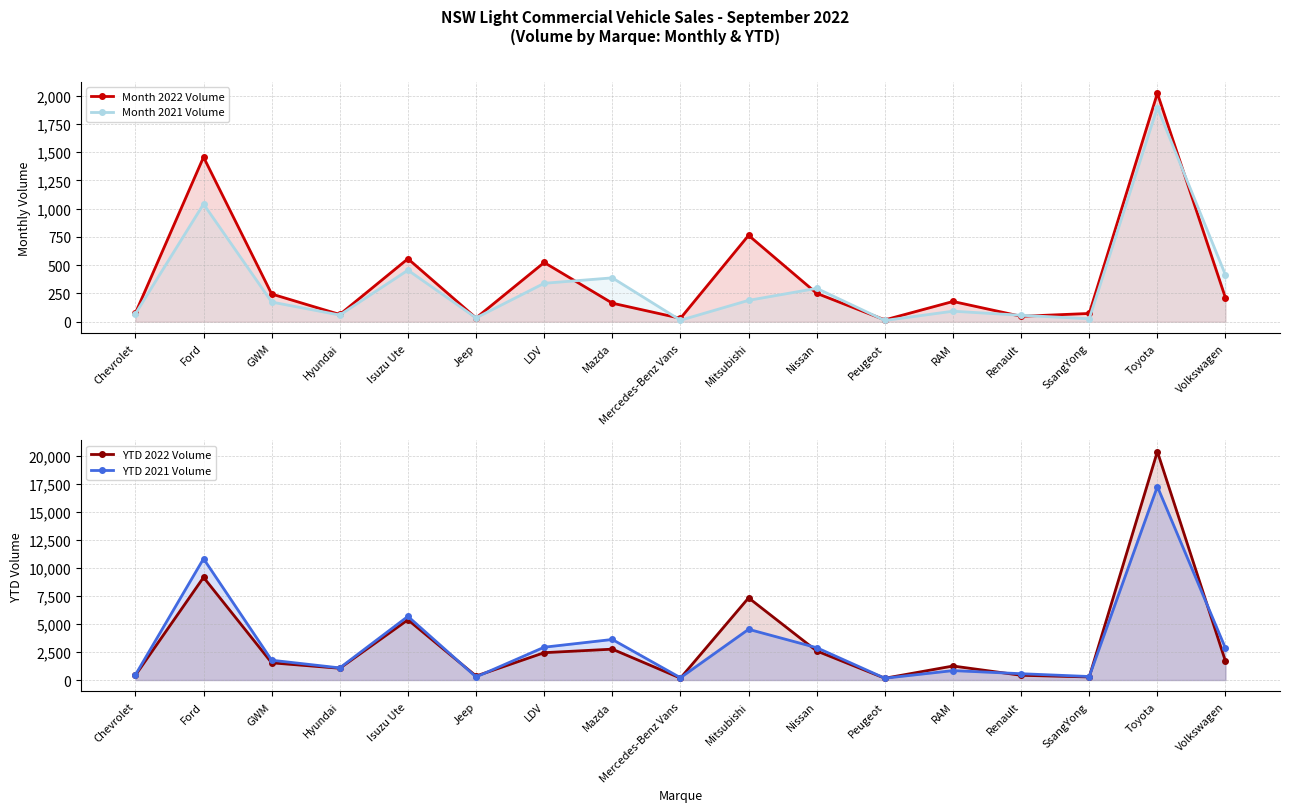

True or false: Month 2021 Volume and YTD 2021 Volume intersect in this chart.

False